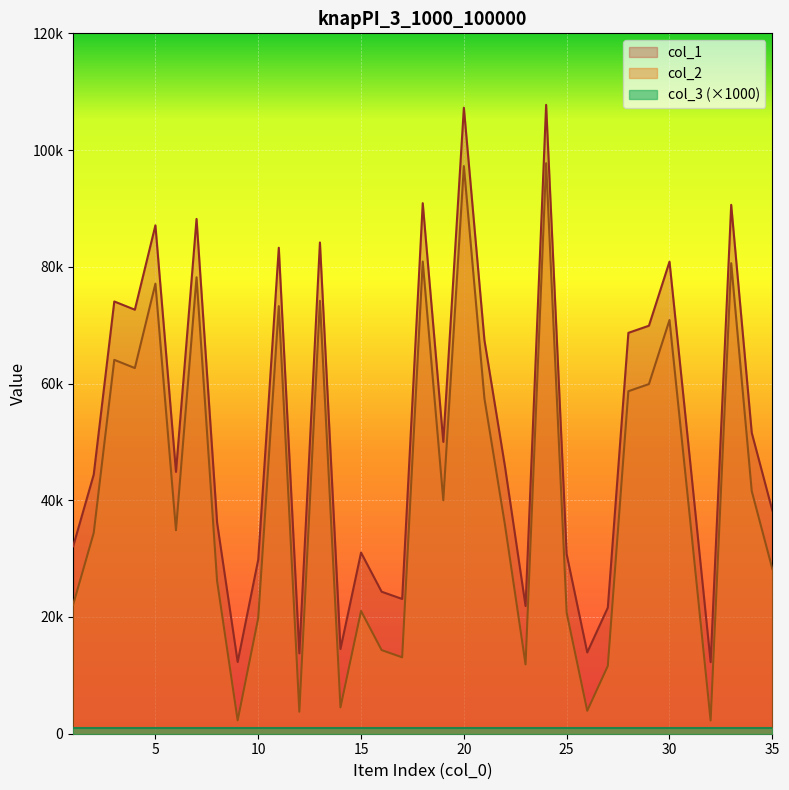

What is the difference between the maximum and minimum values in the col_1 series?

95480